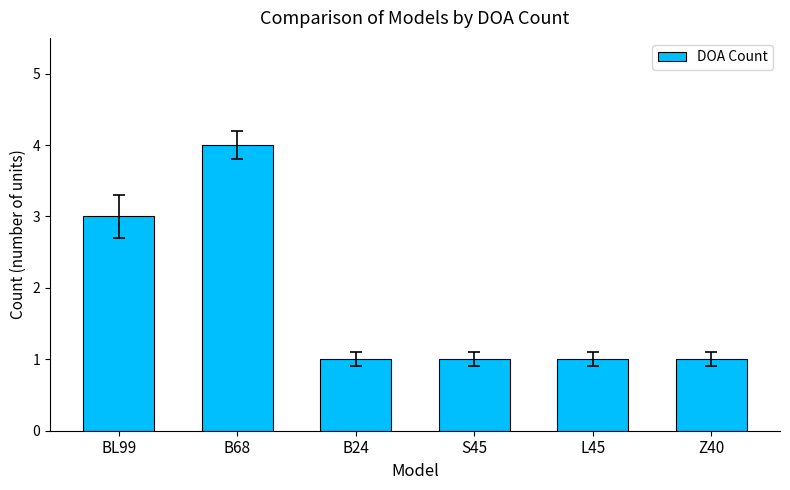

True or false: the data shows 2 at L45.

False